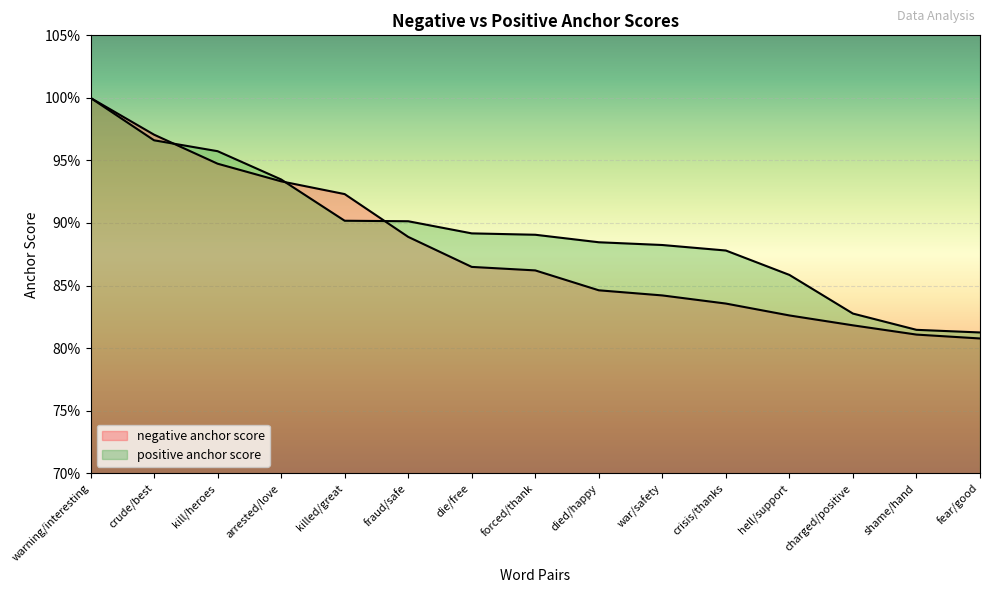

True or false: negative anchor score has more than 1 interior local peaks.

False